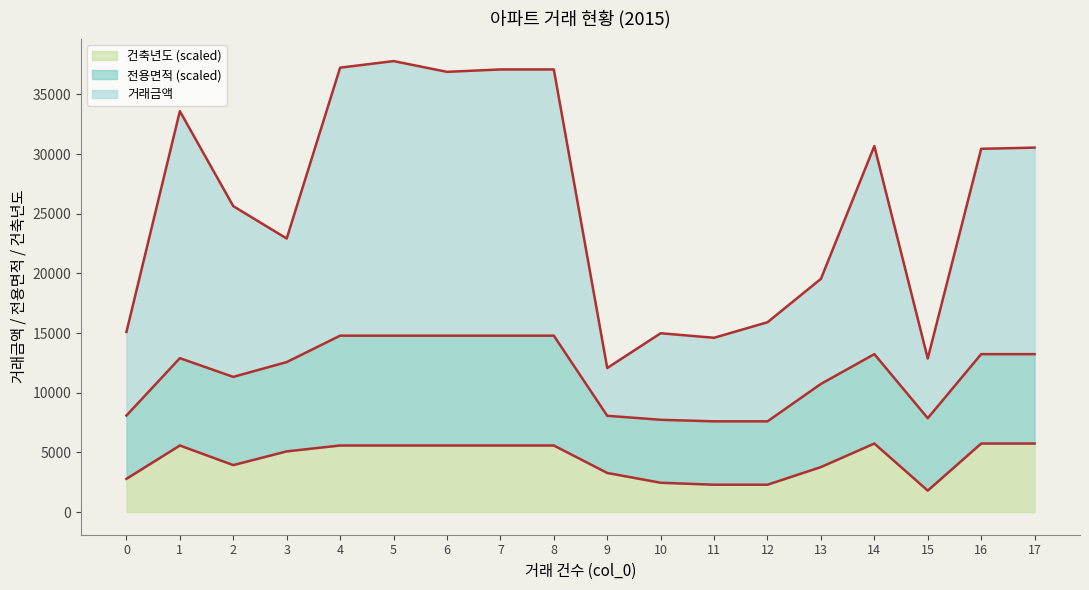

The value of 건축년도 at 12 is 2300.0. True or false?

True